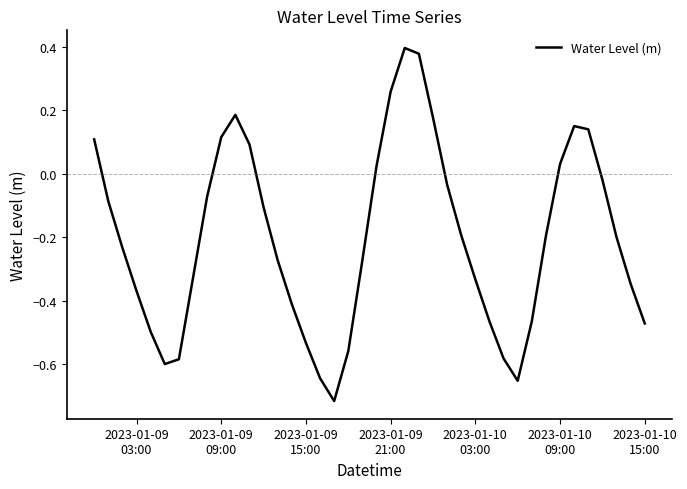

What is the difference between the maximum and minimum values?

1.1